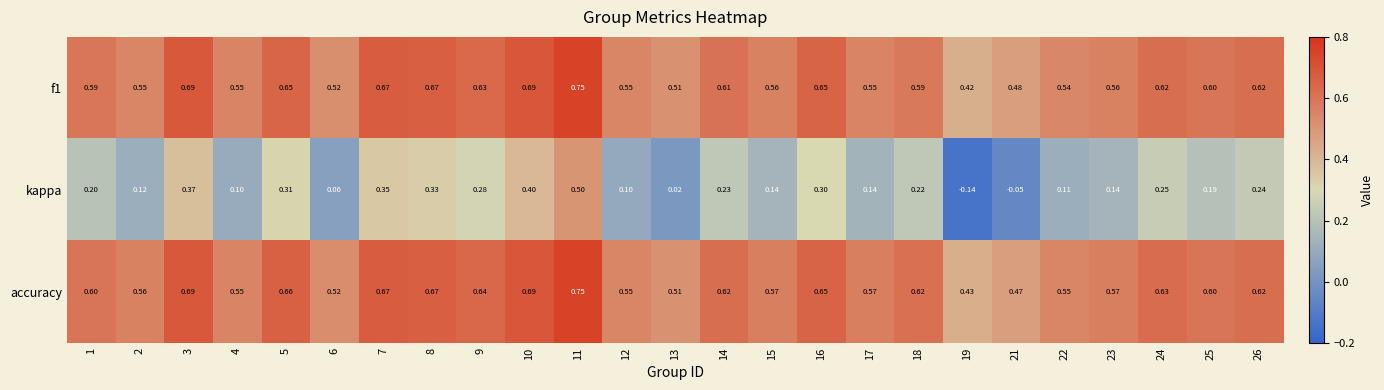

Between 5 and 11, which series saw the biggest shift?

kappa